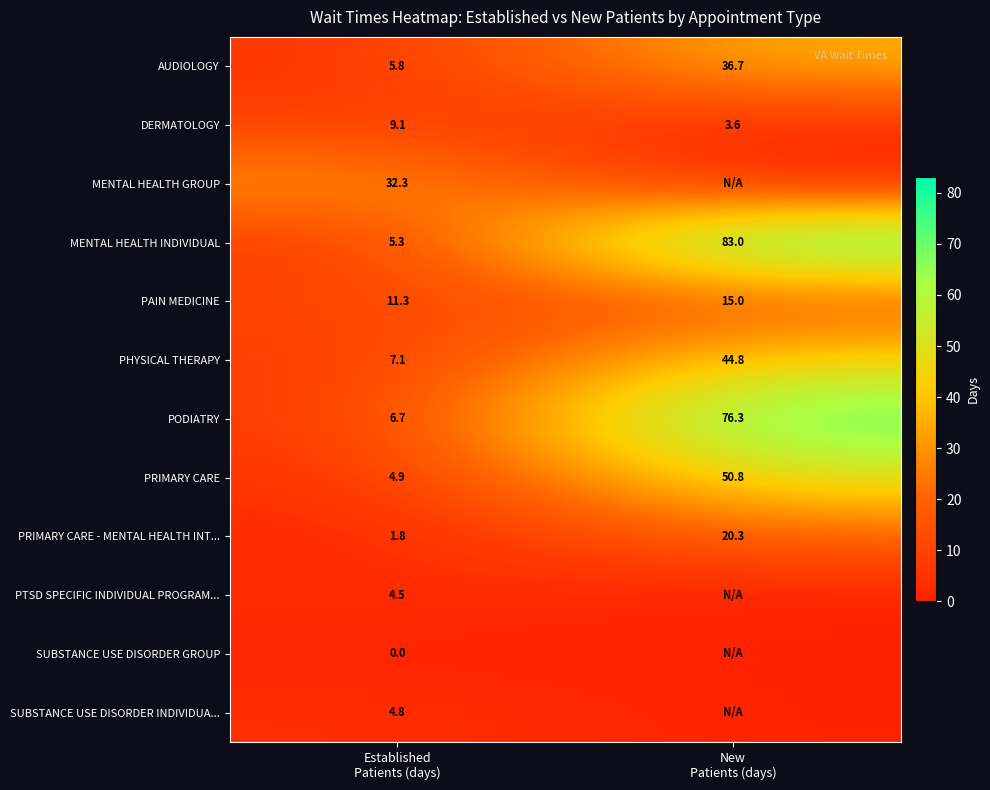

What is the maximum value for AUDIOLOGY?

36.7